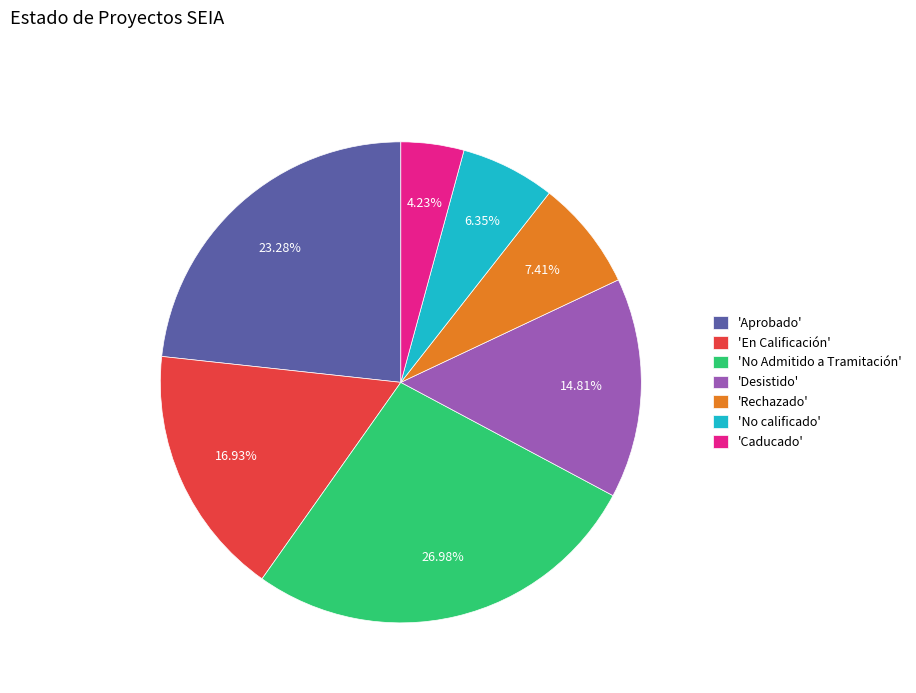

Rank the categories by value from highest to lowest.

'No Admitido a Tramitación', 'Aprobado', 'En Calificación', 'Desistido', 'Rechazado', 'No calificado', 'Caducado'